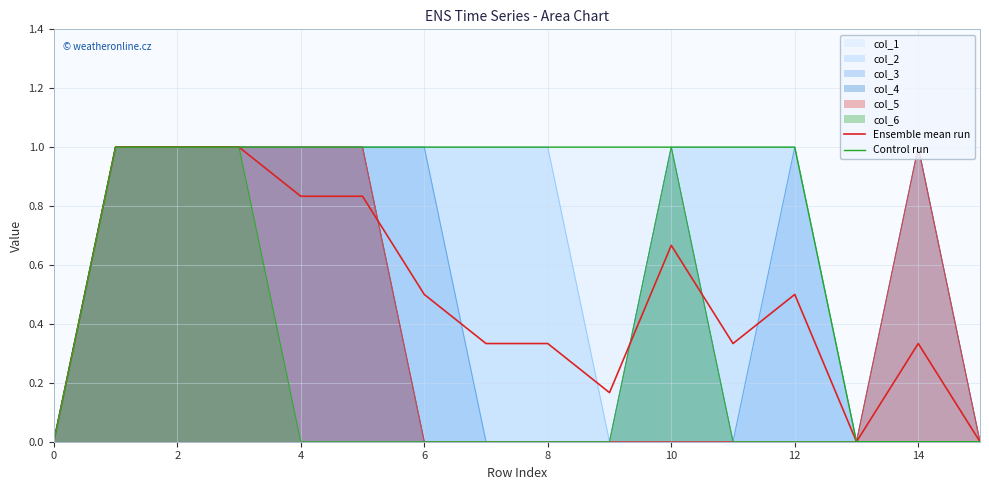

How many interior local valleys does the Ensemble mean run series have?

3